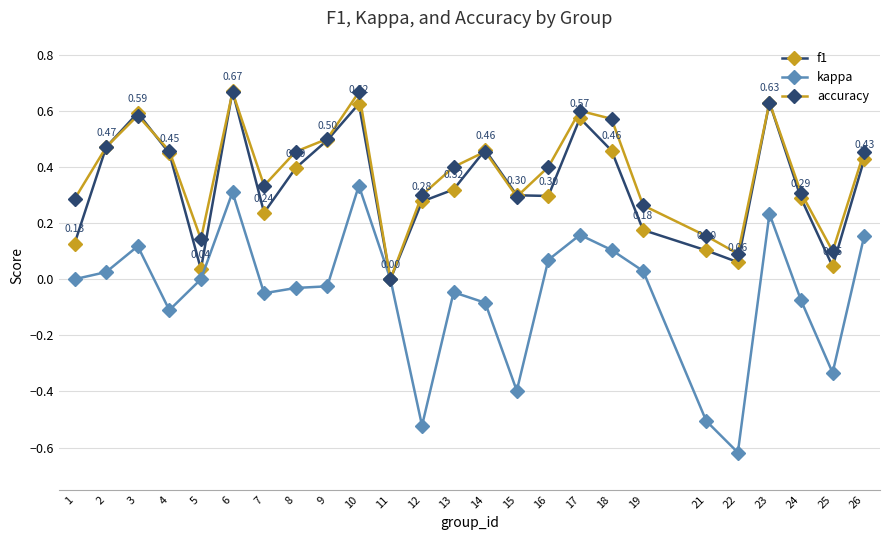

What are all the series names shown in the legend?

f1, kappa, accuracy